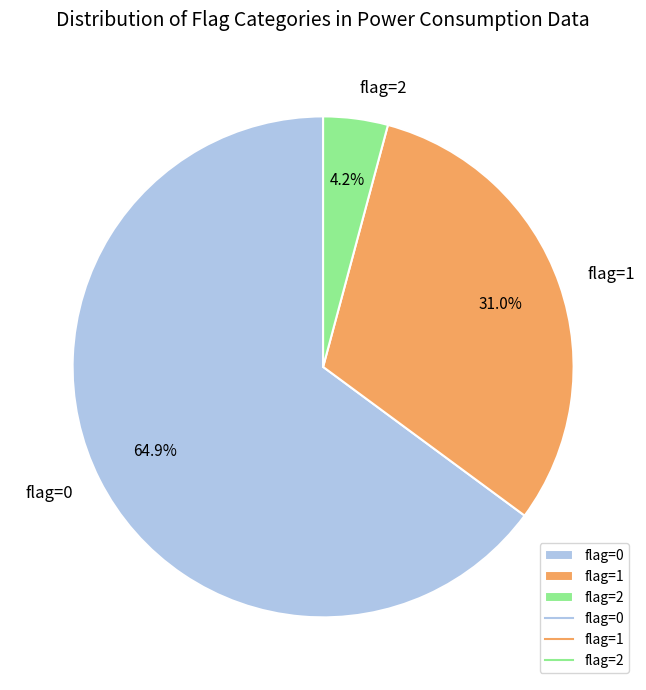

Which slice is the largest?

flag=0